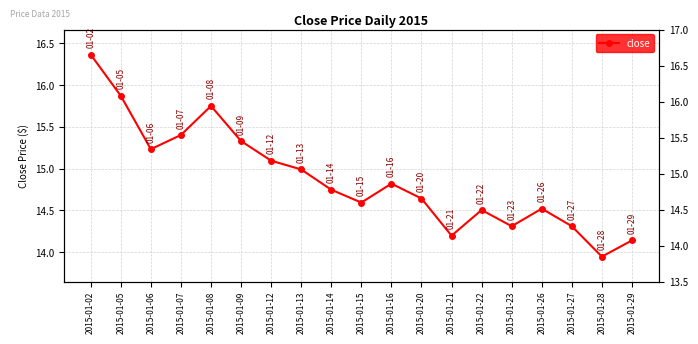

How many interior local peaks (higher than both neighbors) does the data have?

4